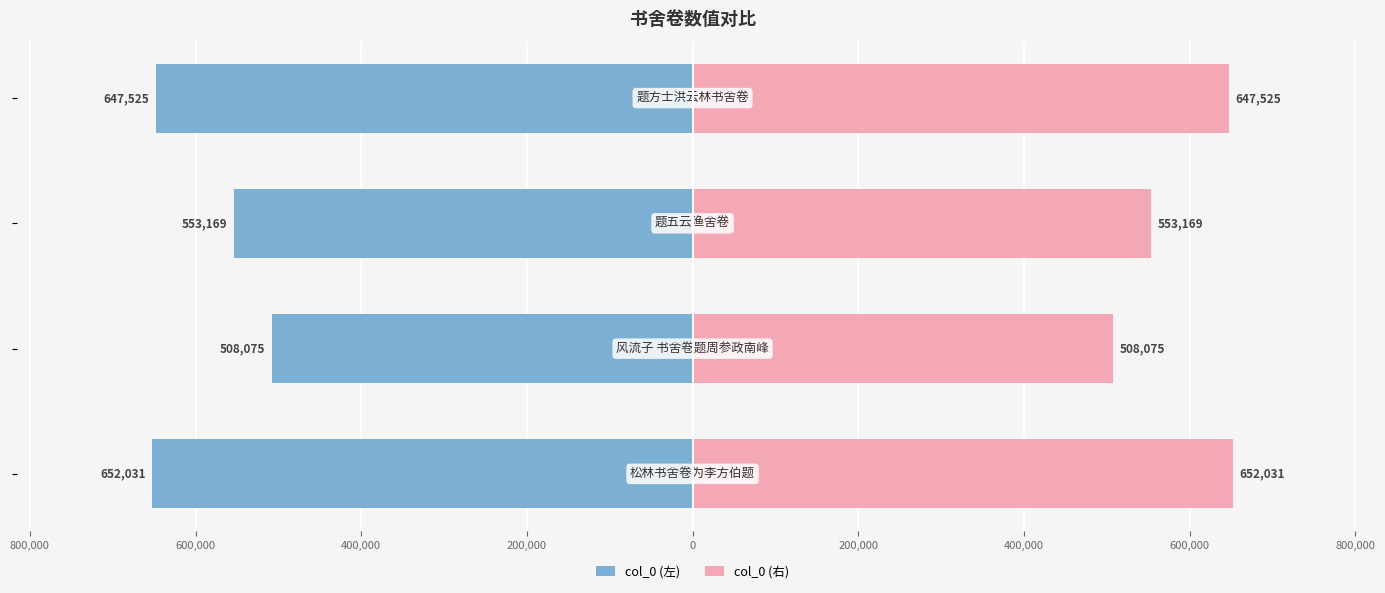

What is the sum of all col_0 (右) values?

2360800